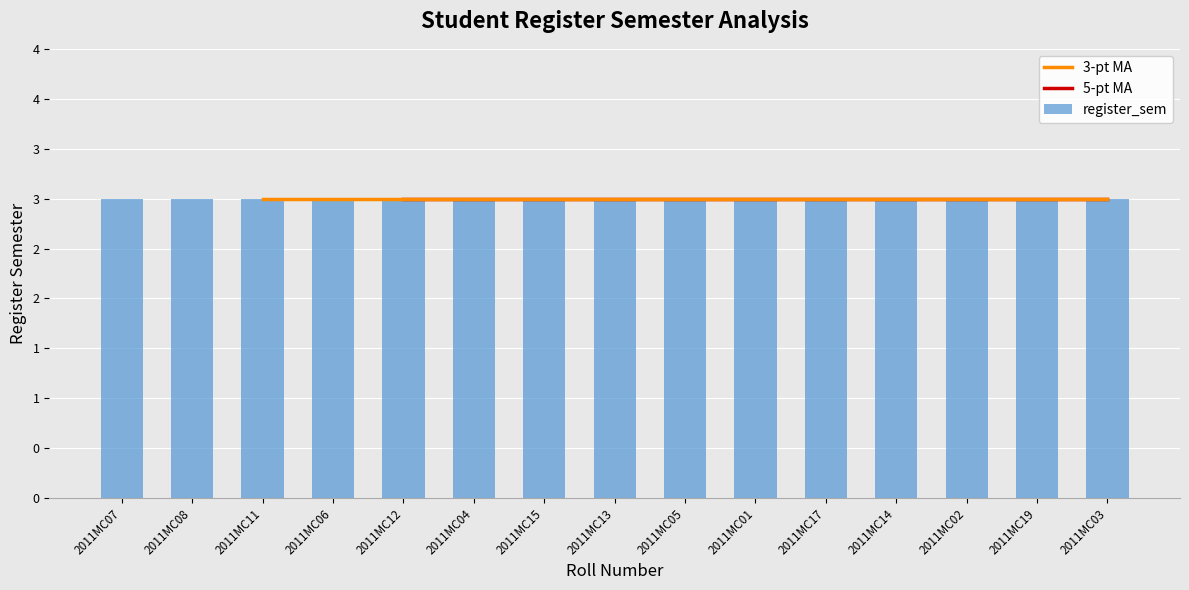

At which category is the sum across all series the highest?

2011MC12